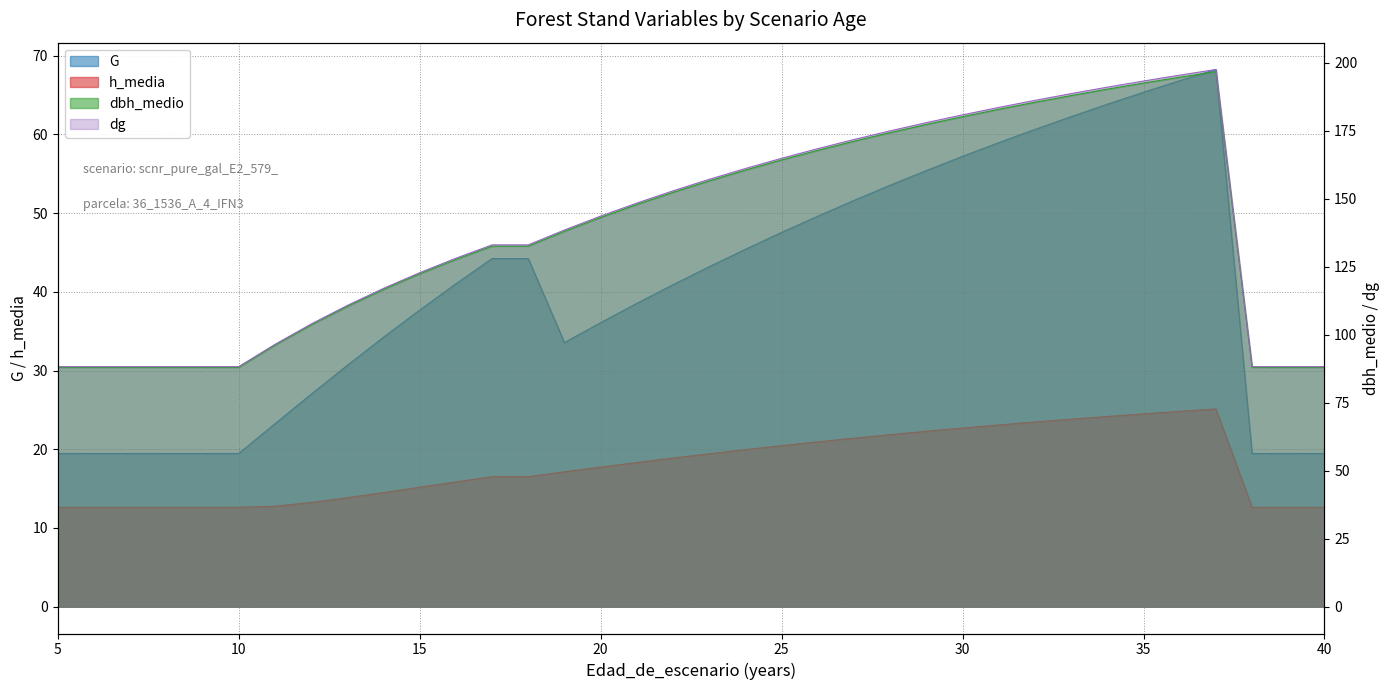

Which series changed the most between 19 and 24?

dg